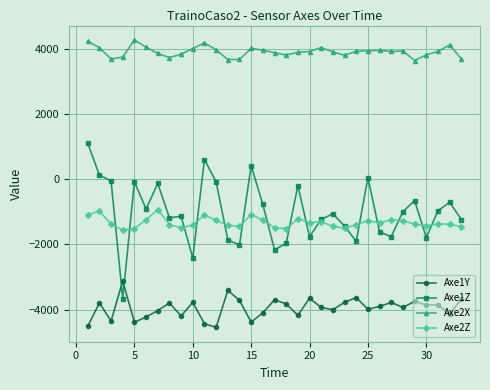

What is the highest value of the Axe2Z series?

-934